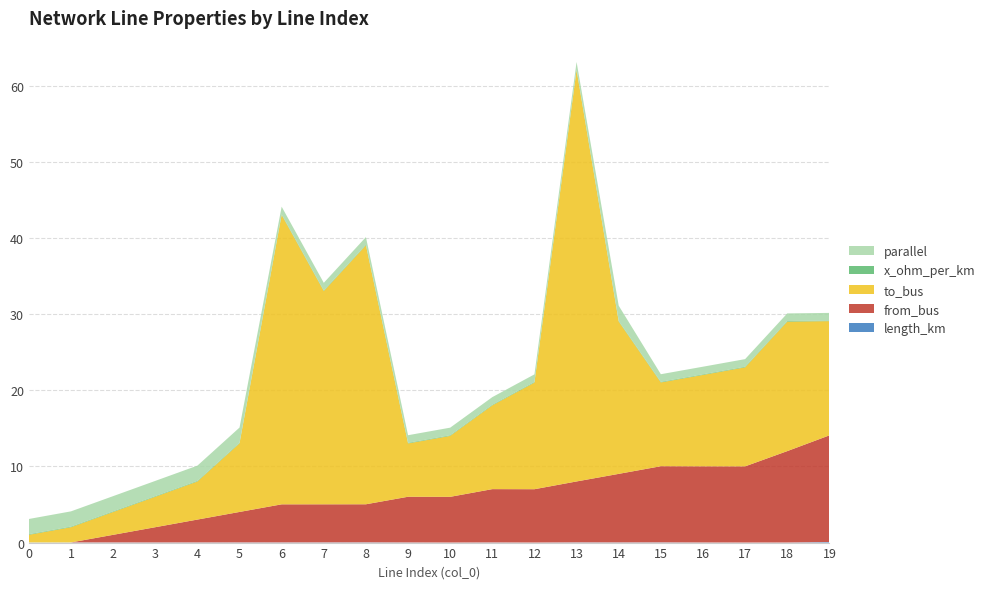

Reading right to left, list all the values displayed in this chart.

length_km: 19=0.1	18=0.0	17=0.0	16=0.0	15=0.0	14=0.0	13=0.0	12=0.0	11=0.0	10=0.0	9=0.0	8=0.0	7=0.0	6=0.0	5=0.0	4=0.0	3=0.0	2=0.0	1=0.0	0=0.0
from_bus: 19=14.0	18=12.0	17=10.0	16=10.0	15=10.0	14=9.0	13=8.0	12=7.0	11=7.0	10=6.0	9=6.0	8=5.0	7=5.0	6=5.0	5=4.0	4=3.0	3=2.0	2=1.0	1=0.0	0=0.0
to_bus: 19=15.0	18=17.0	17=13.0	16=12.0	15=11.0	14=20.0	13=54.0	12=14.0	11=11.0	10=8.0	9=7.0	8=34.0	7=28.0	6=38.0	5=9.0	4=5.0	3=4.0	2=3.0	1=2.0	0=1.0
x_ohm_per_km: 19=0.1	18=0.1	17=0.1	16=0.1	15=0.1	14=0.1	13=0.1	12=0.1	11=0.1	10=0.1	9=0.1	8=0.1	7=0.1	6=0.1	5=0.1	4=0.1	3=0.1	2=0.1	1=0.1	0=0.1
parallel: 19=1.0	18=1.0	17=1.0	16=1.0	15=1.0	14=2.0	13=1.0	12=1.0	11=1.0	10=1.0	9=1.0	8=1.0	7=1.0	6=1.0	5=2.0	4=2.0	3=2.0	2=2.0	1=2.0	0=2.0